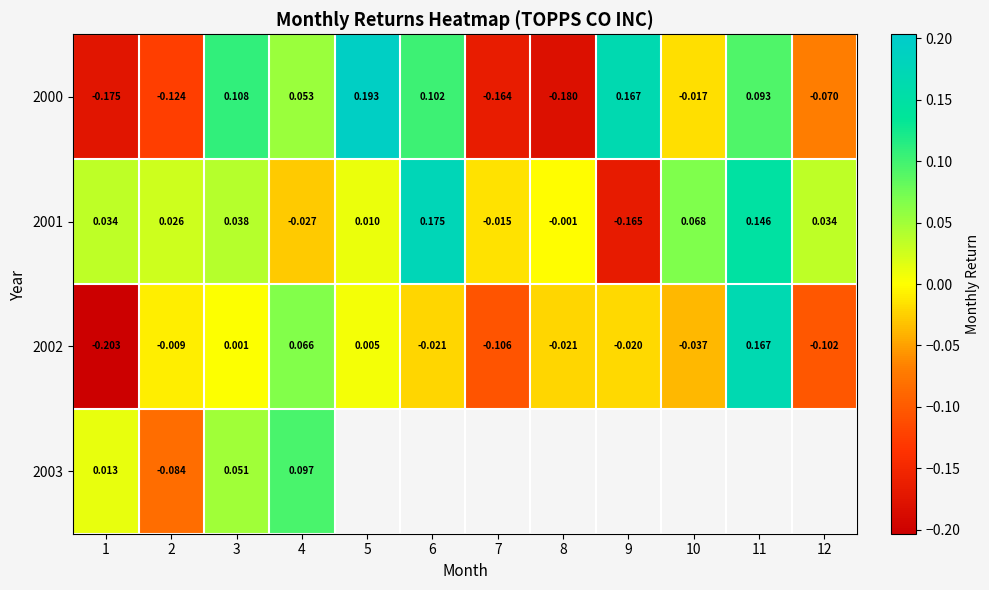

The value of 2002 at 7 is -0.0. True or false?

False